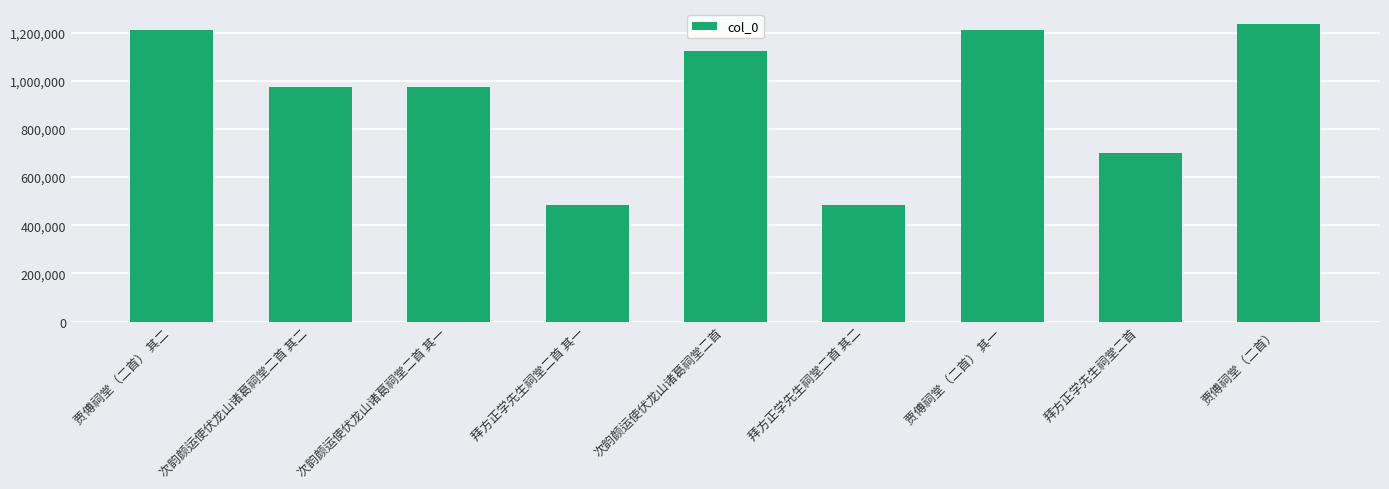

How many data points are less than 974787?

4